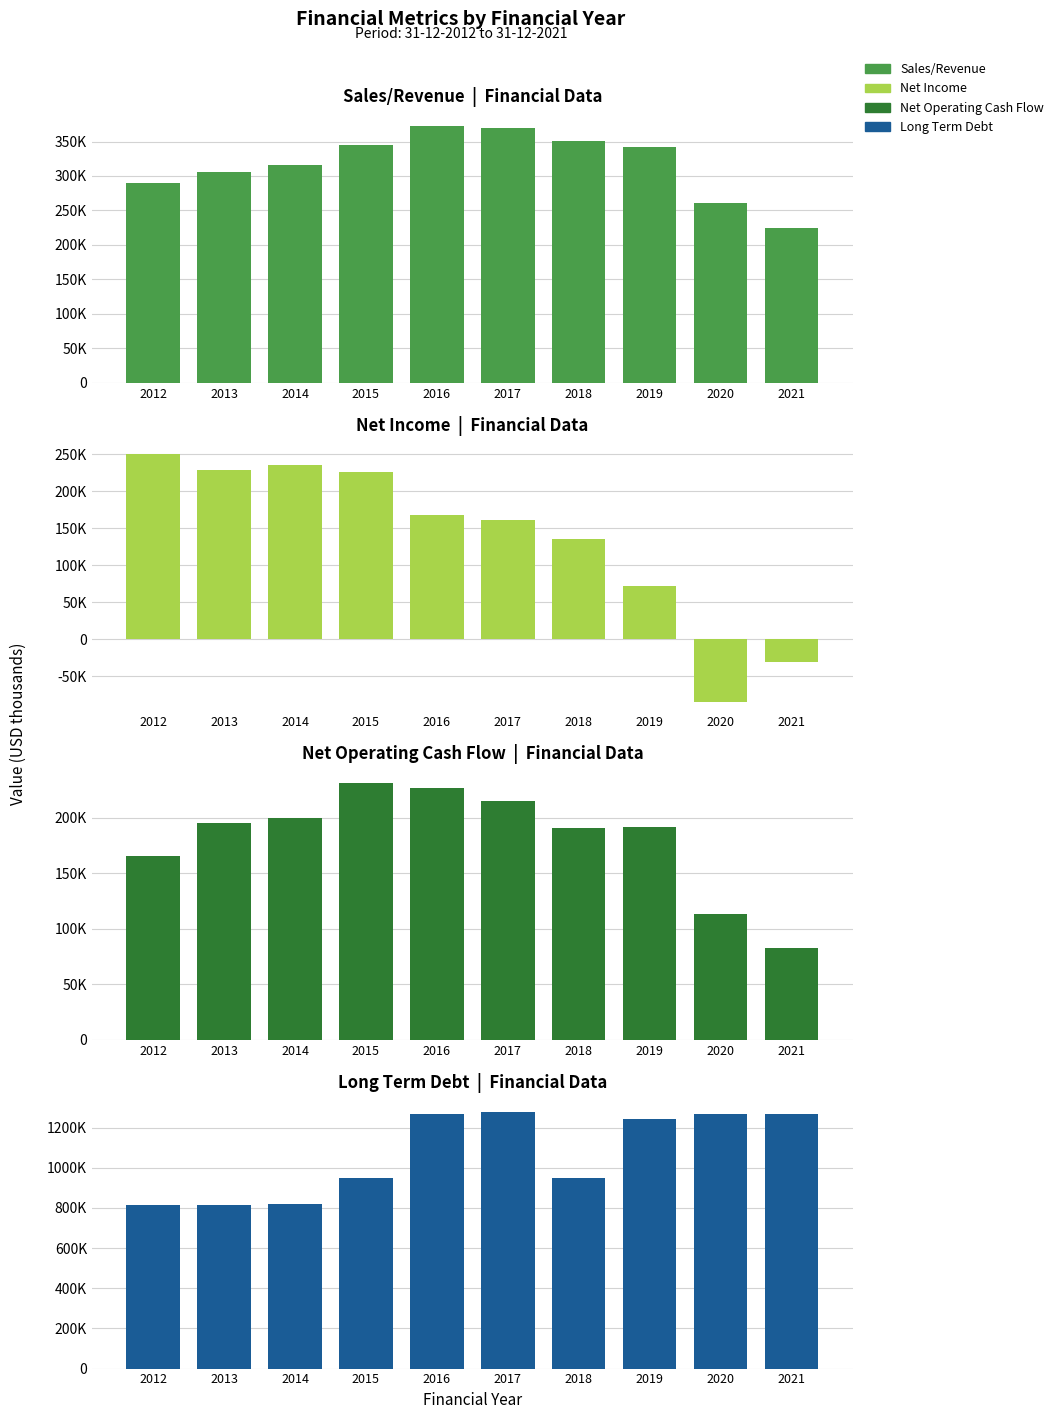

How many series are shown in this chart?

4